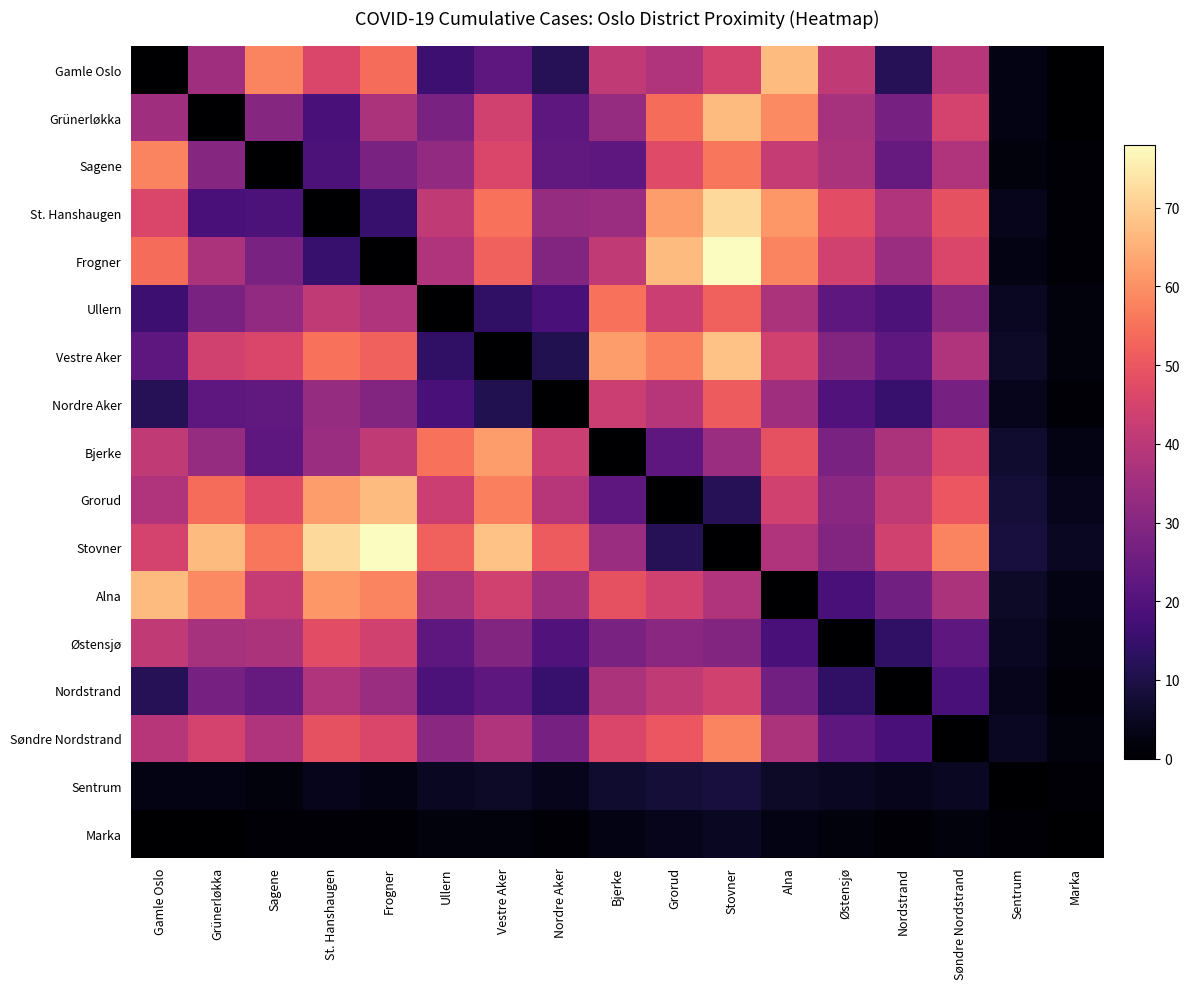

What is the difference between the highest and lowest values at Marka?

5